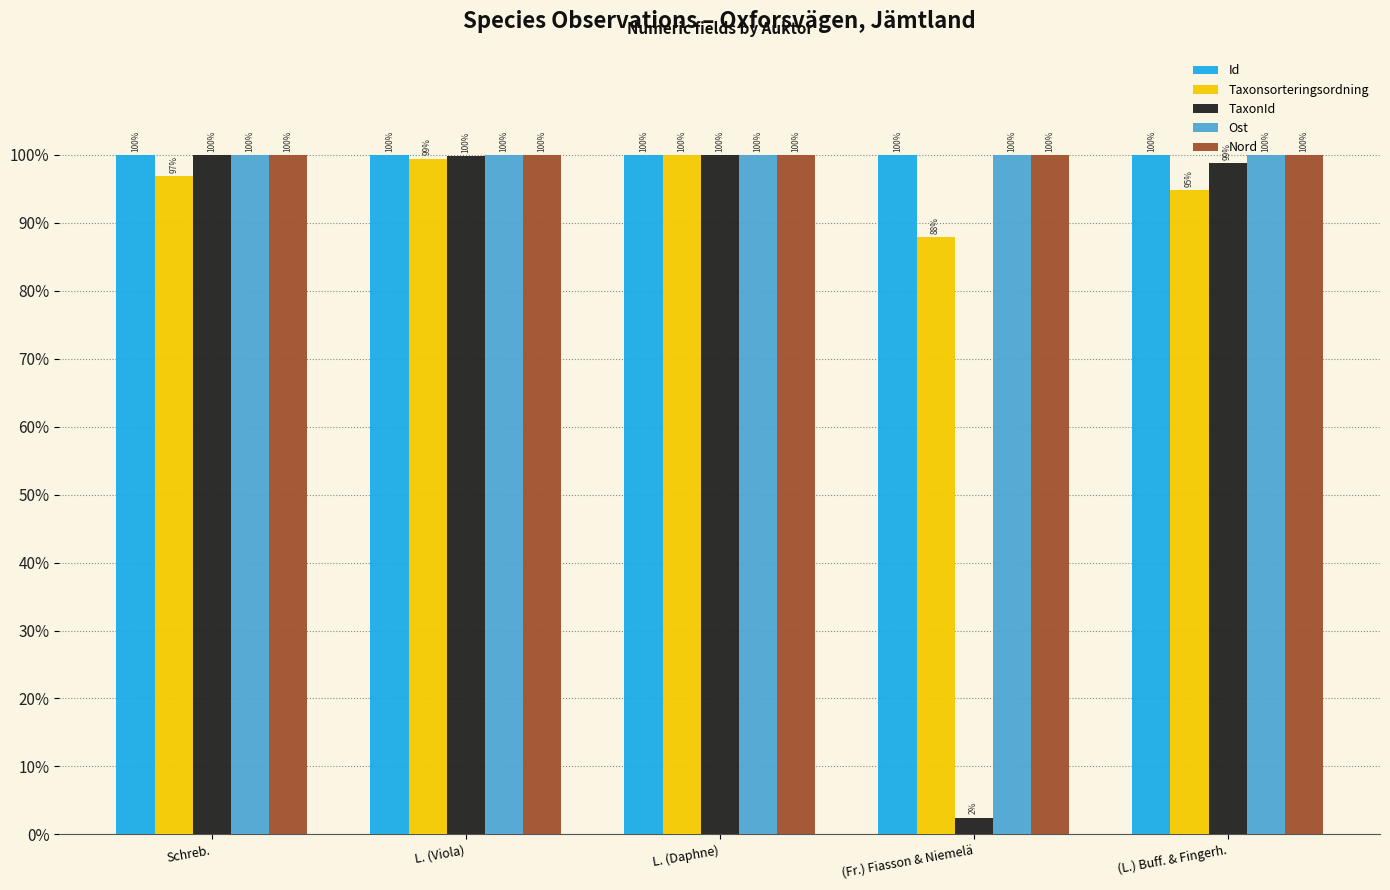

How many data points in Taxonsorteringsordning are above 96?

3